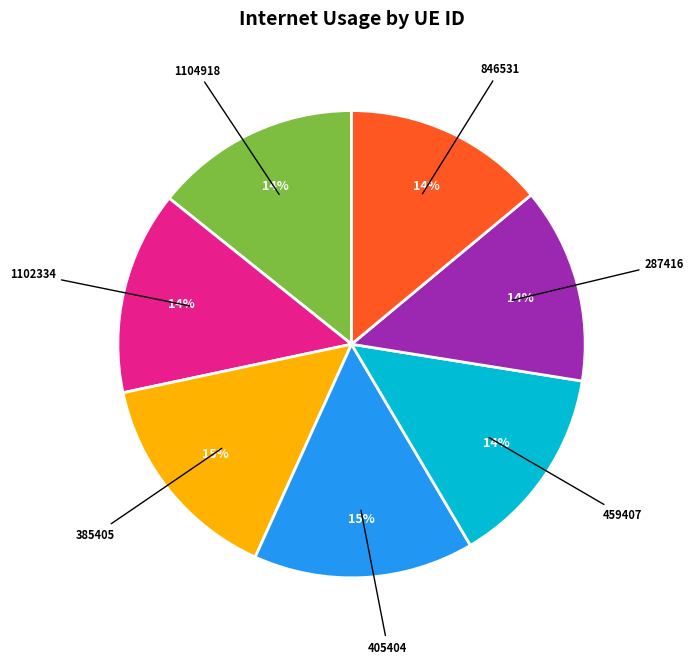

The 846531 slice represents 2% of the pie. True or false?

False